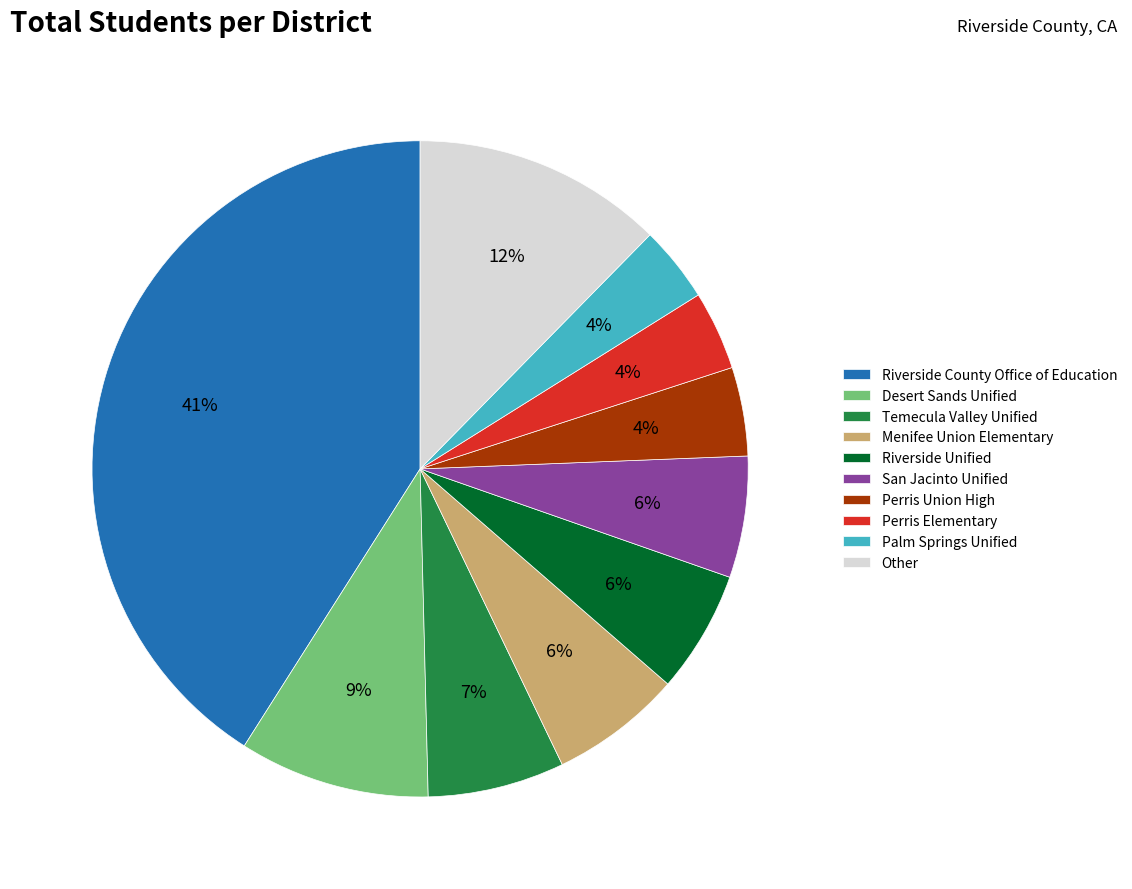

Between Perris Elementary and Menifee Union Elementary, which is larger?

Menifee Union Elementary